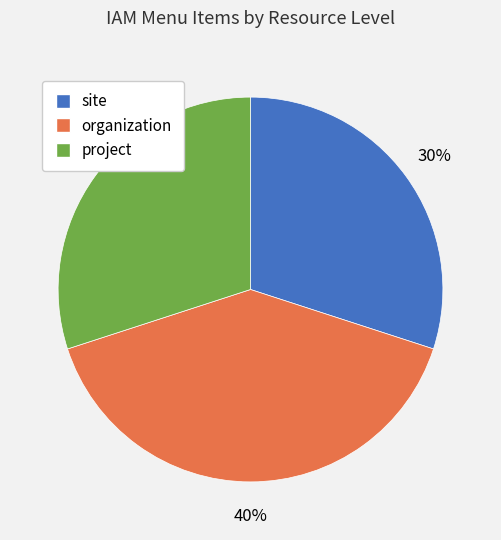

Is it true that organization is 40% of the pie?

True